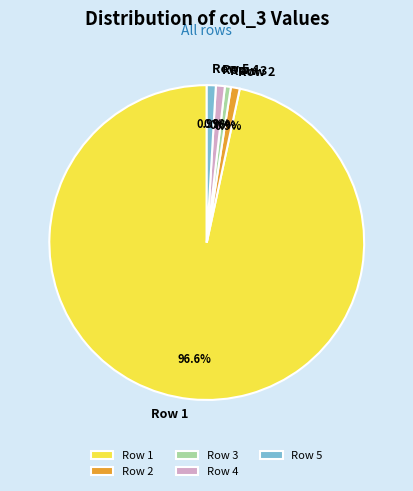

What is the majority slice?

Row 1